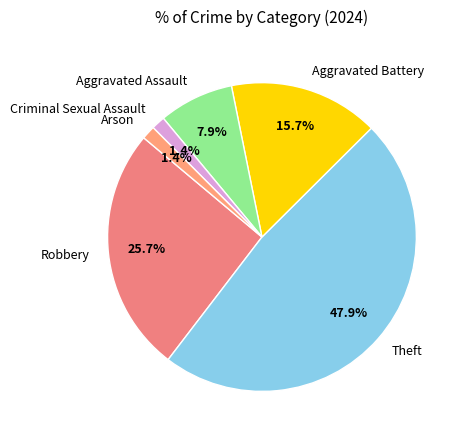

To the nearest percent, what is the combined percentage of Aggravated Assault and Robbery?

34%